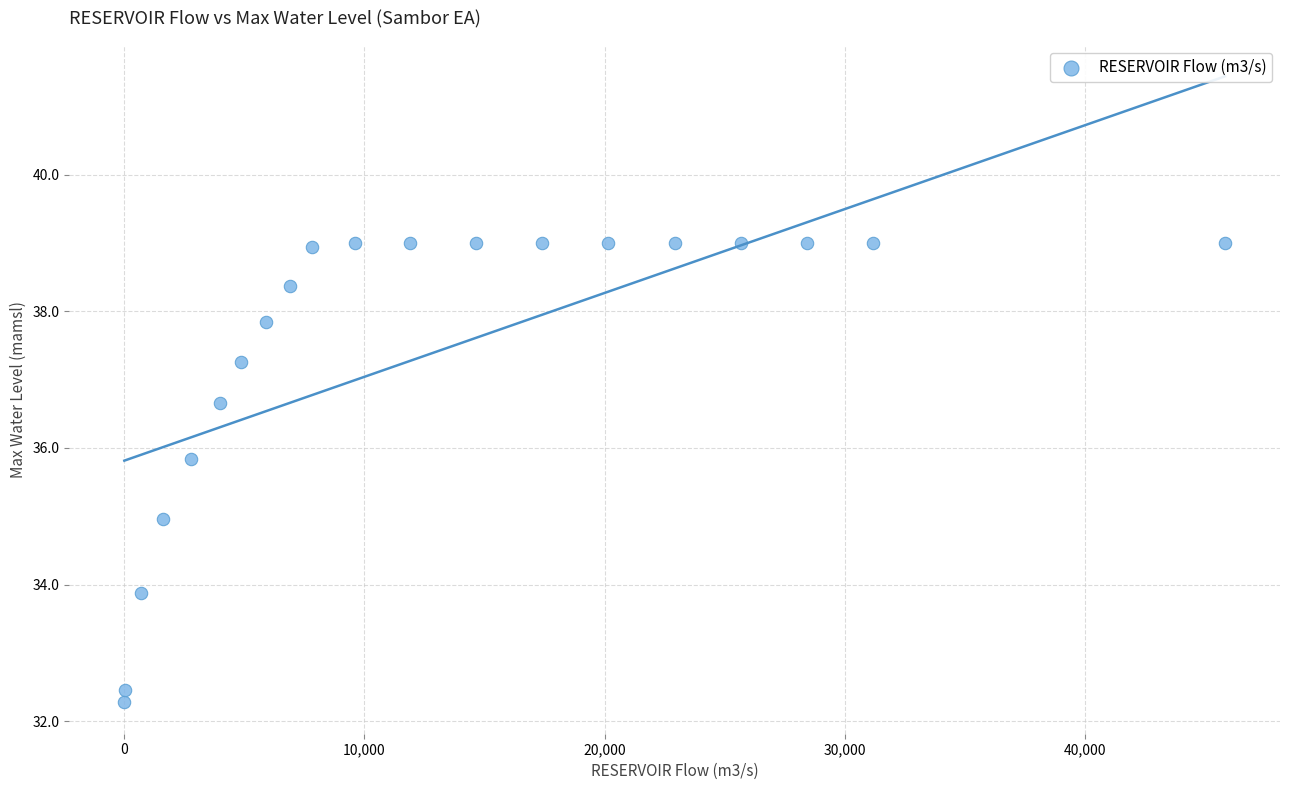

What is the range of Y values (max minus min)?

6.7